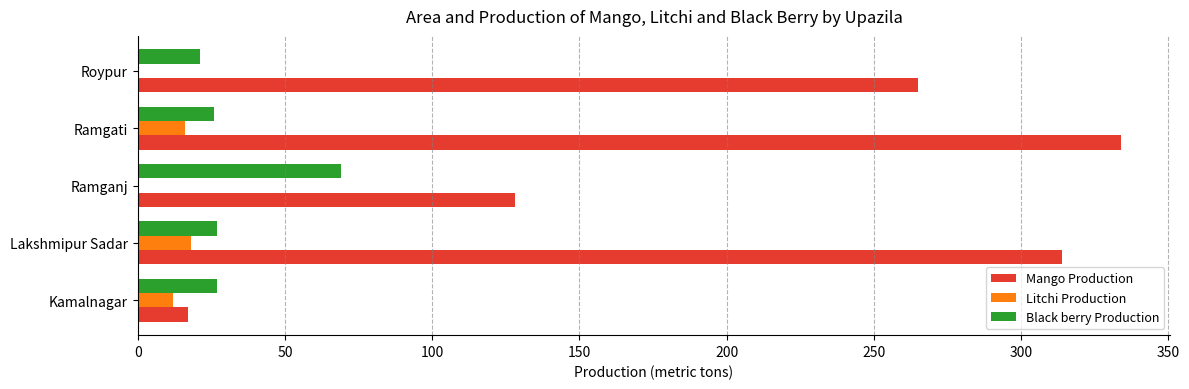

What is the maximum value shown in the chart?

334